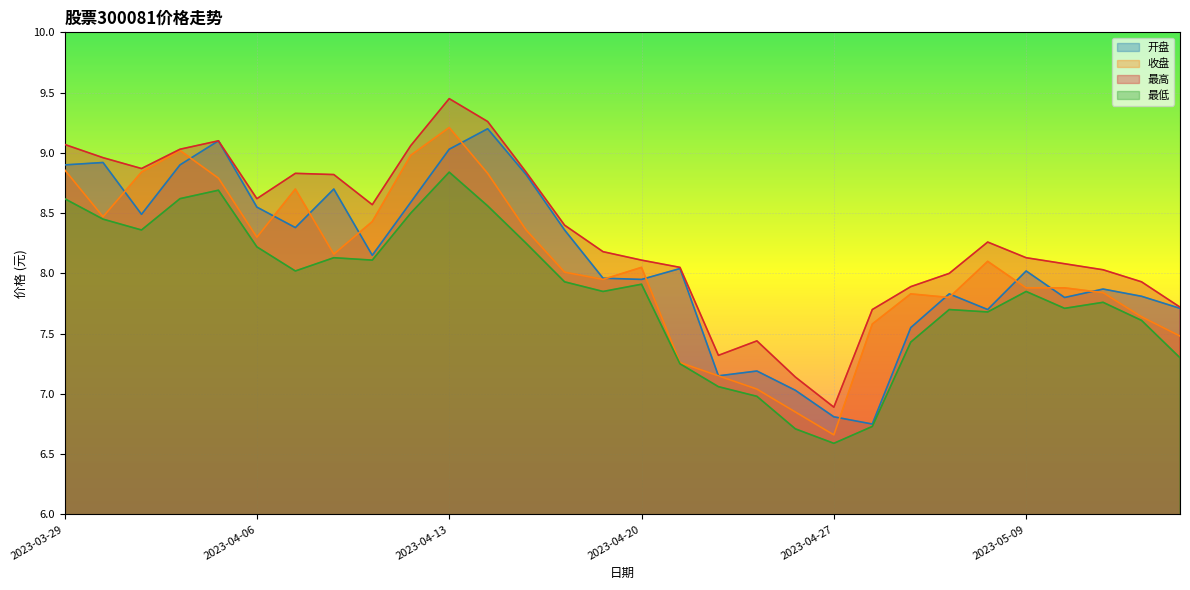

How many lines are shown in the chart?

4